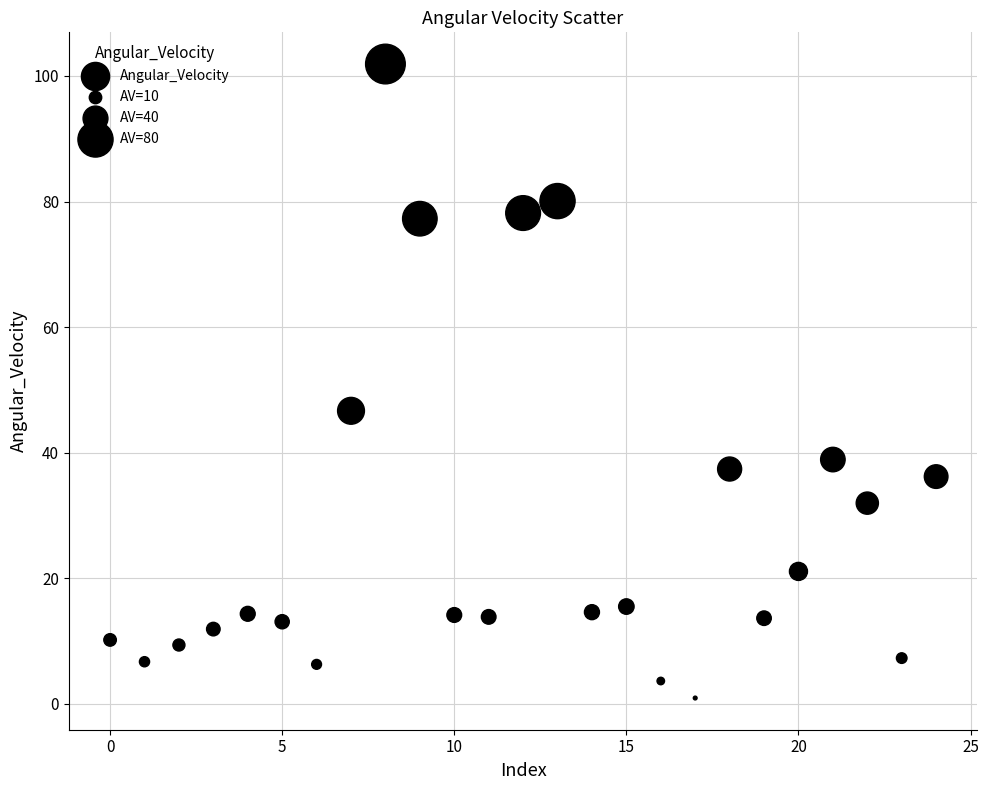

What is the range of Y values (max minus min)?

101.0